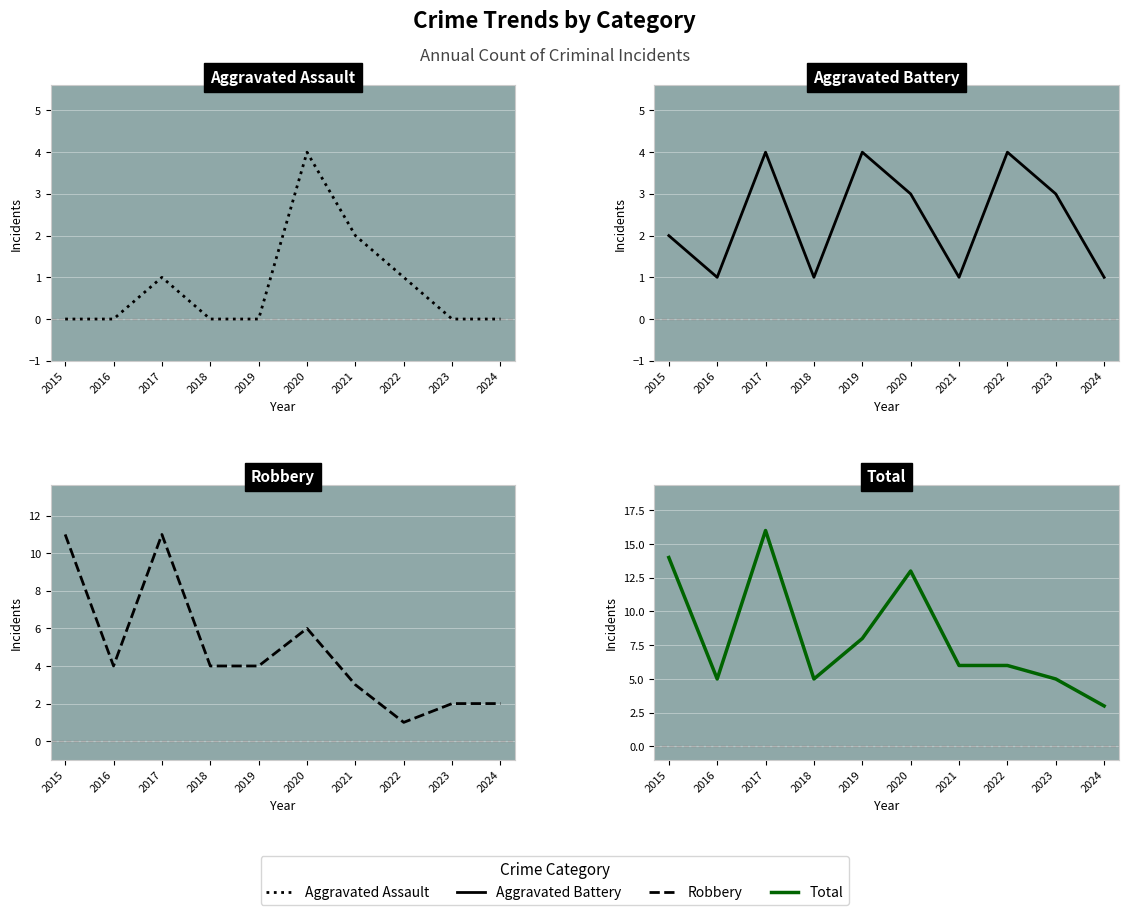

Is the value of Total at 2021 greater than the value of Aggravated Assault at 2023?

Yes